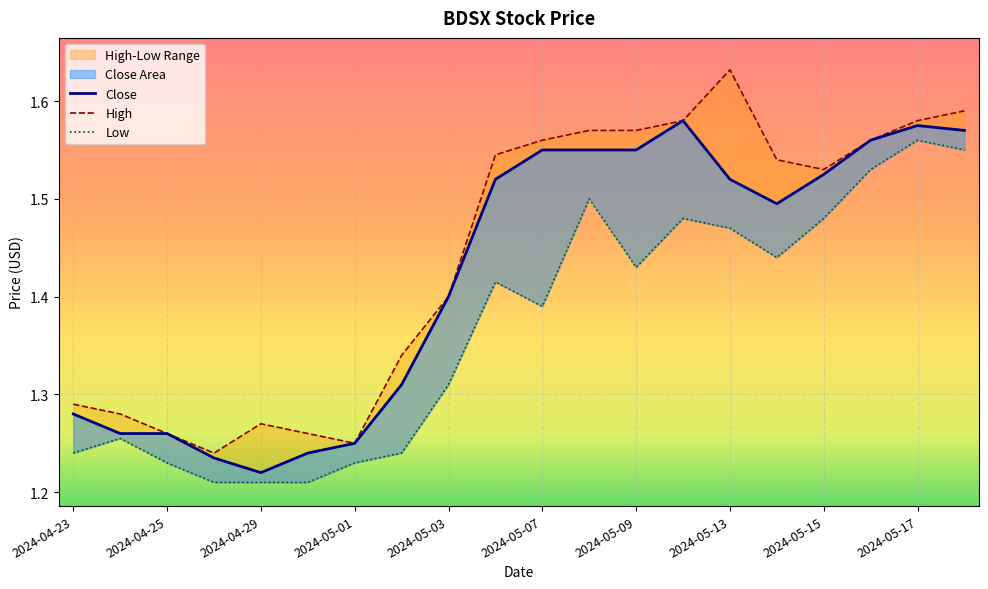

List the series in order of their overall mean, lowest first.

Low, Close, High